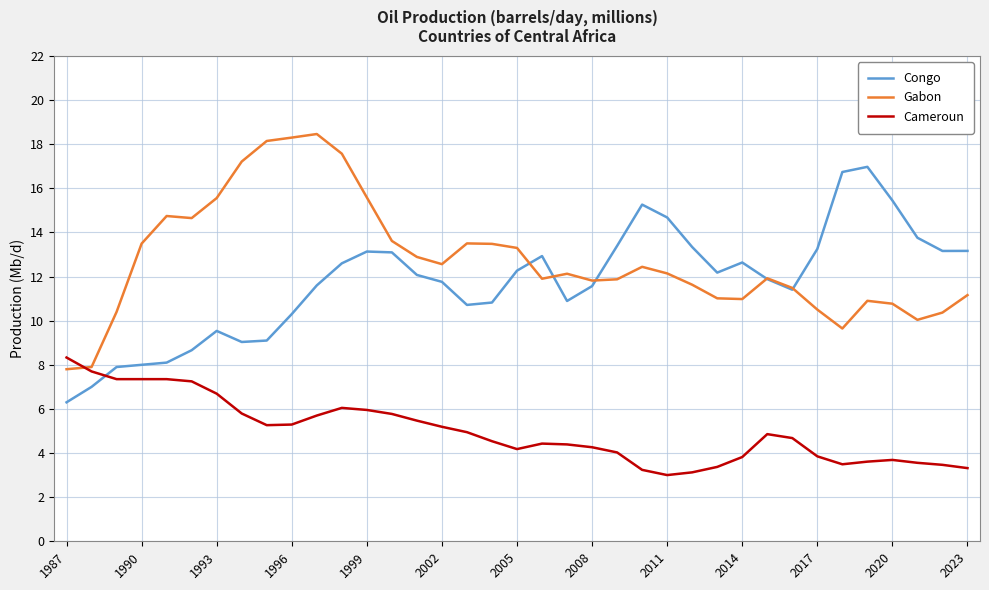

What is the greatest value displayed?

18.5